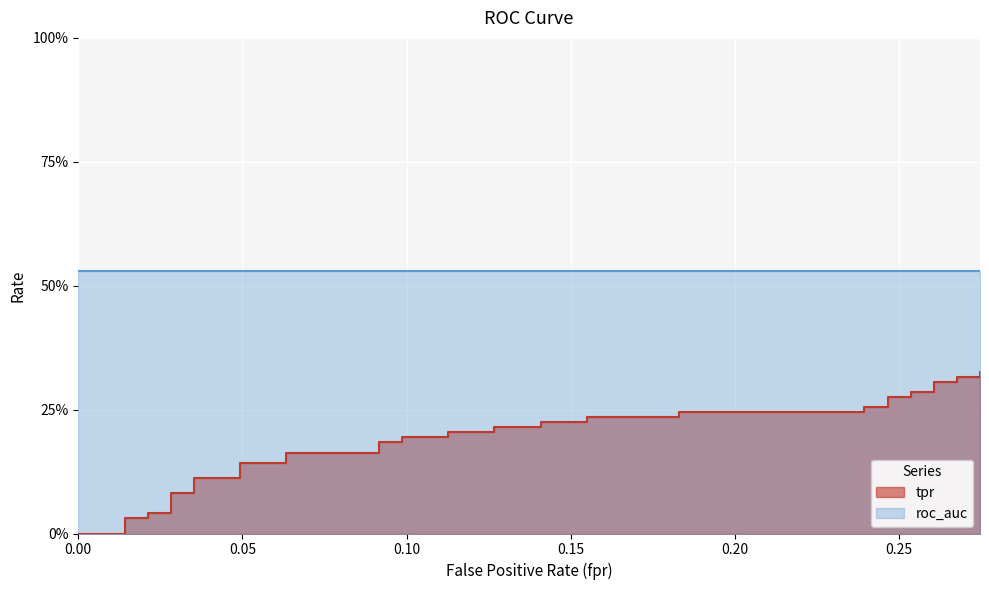

What is the sum of all values?

7.3